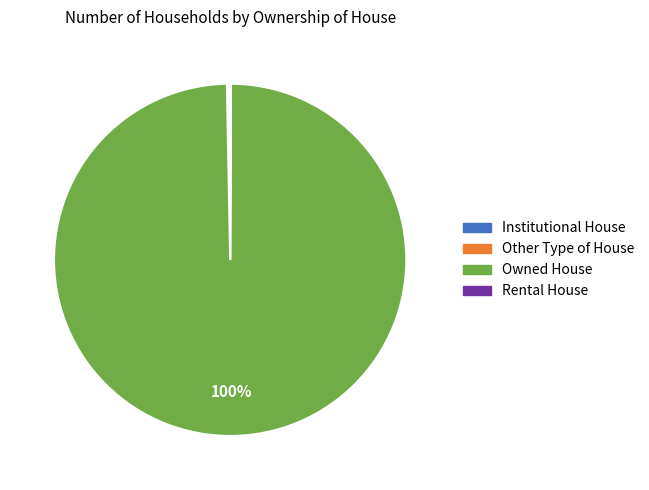

What percentage is the Owned House slice, to the nearest percent?

100%